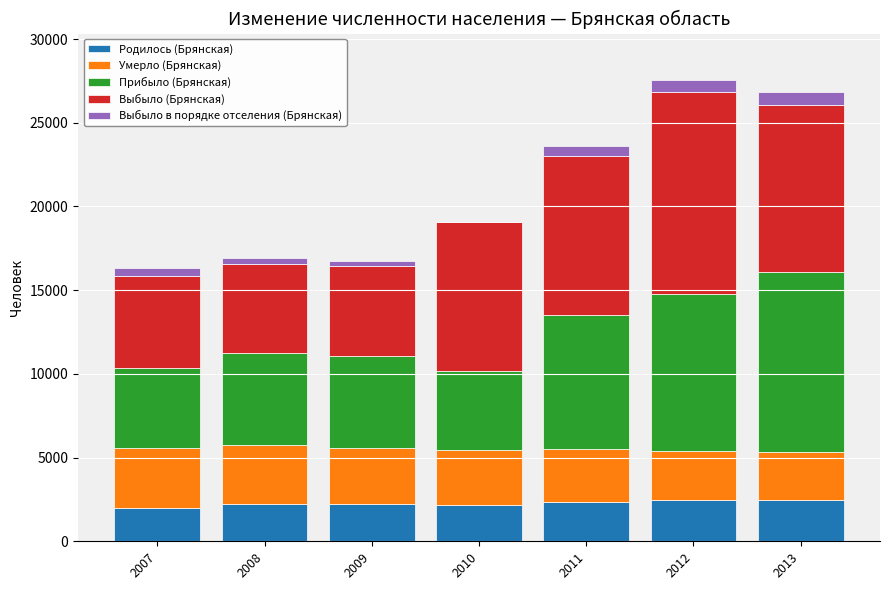

What is the total value across all series at 2012?

27569.0